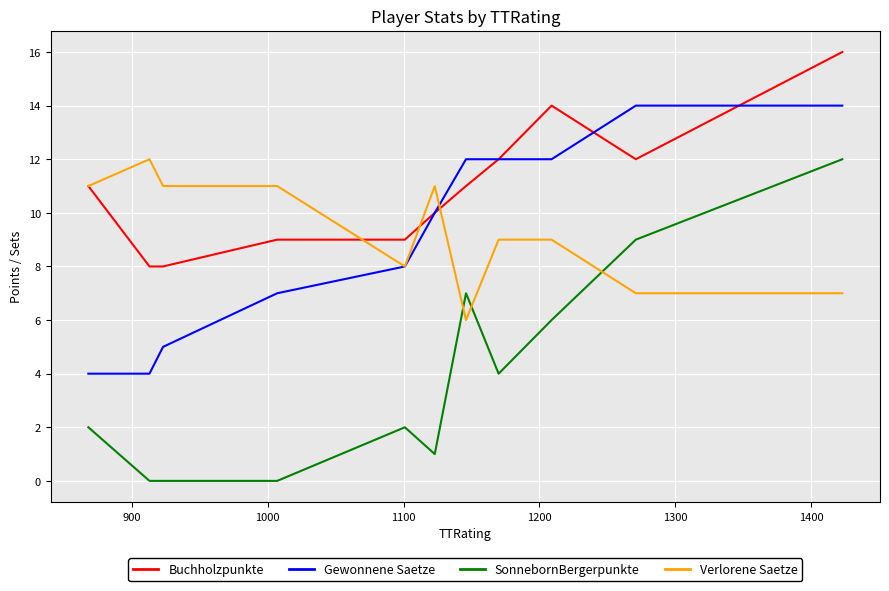

How many lines are shown in the chart?

4